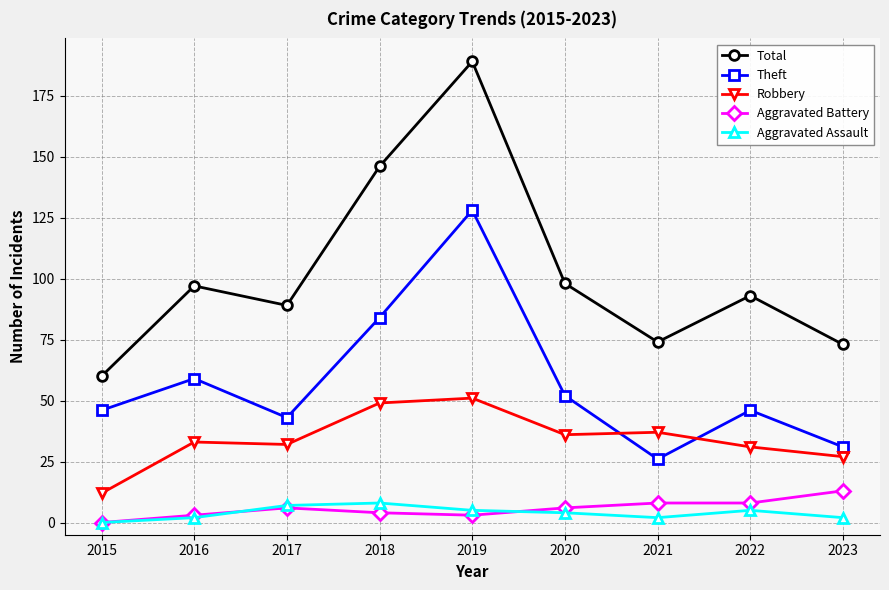

What is the difference between the second highest and minimum values in the Robbery series?

37